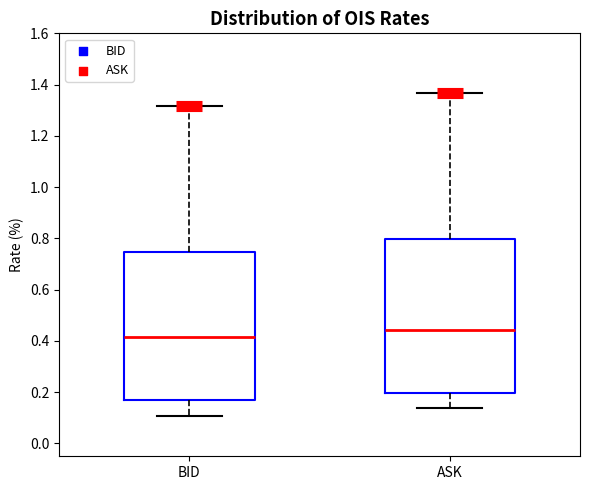

Which box's median line is the highest?

ASK